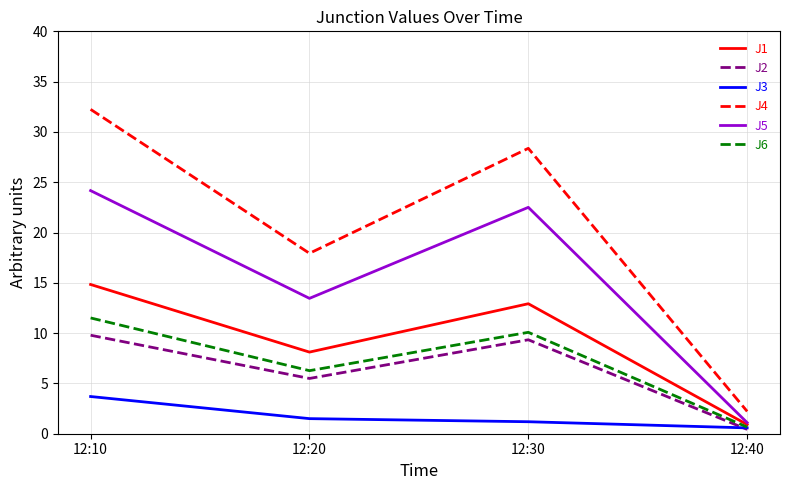

What is the minimum value for J4?

2.2